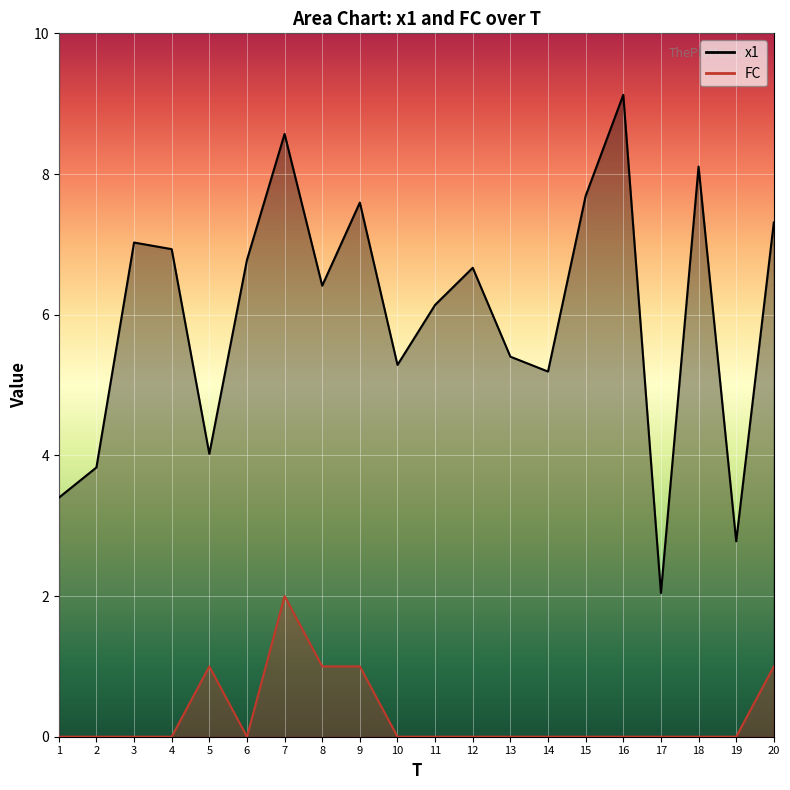

What are all the series names shown in the legend?

x1, FC